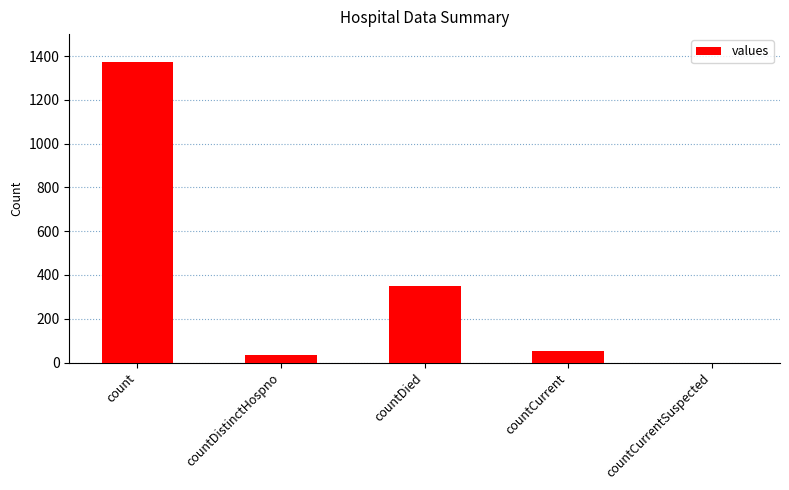

What is the change in value from countDistinctHospno to countCurrentSuspected?

-33